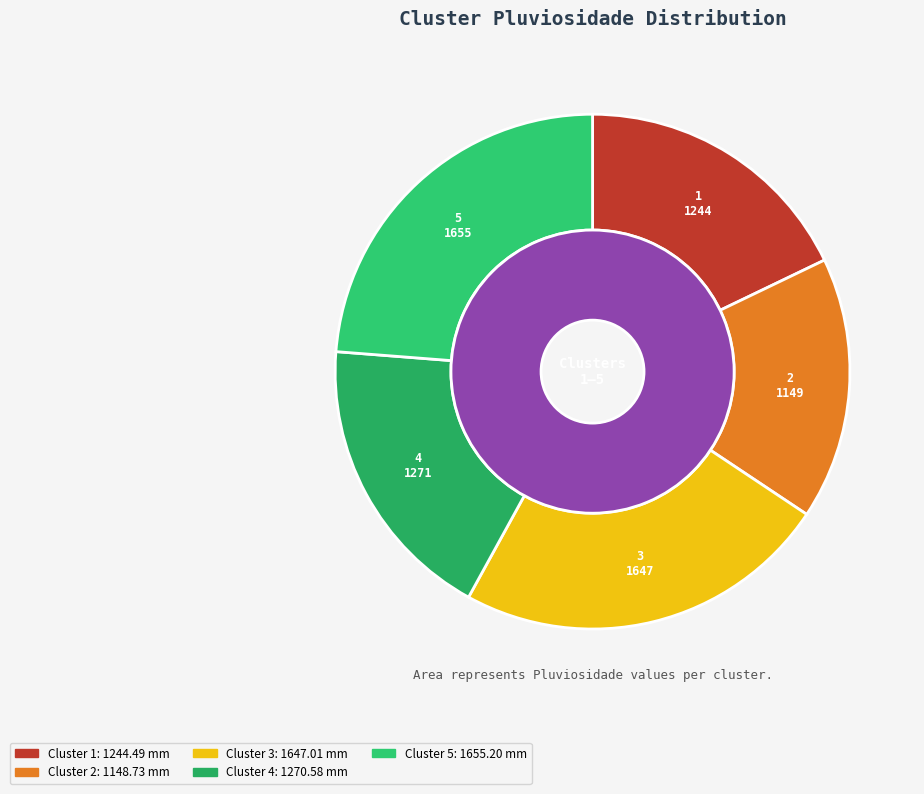

Which category has the biggest portion of the pie?

5